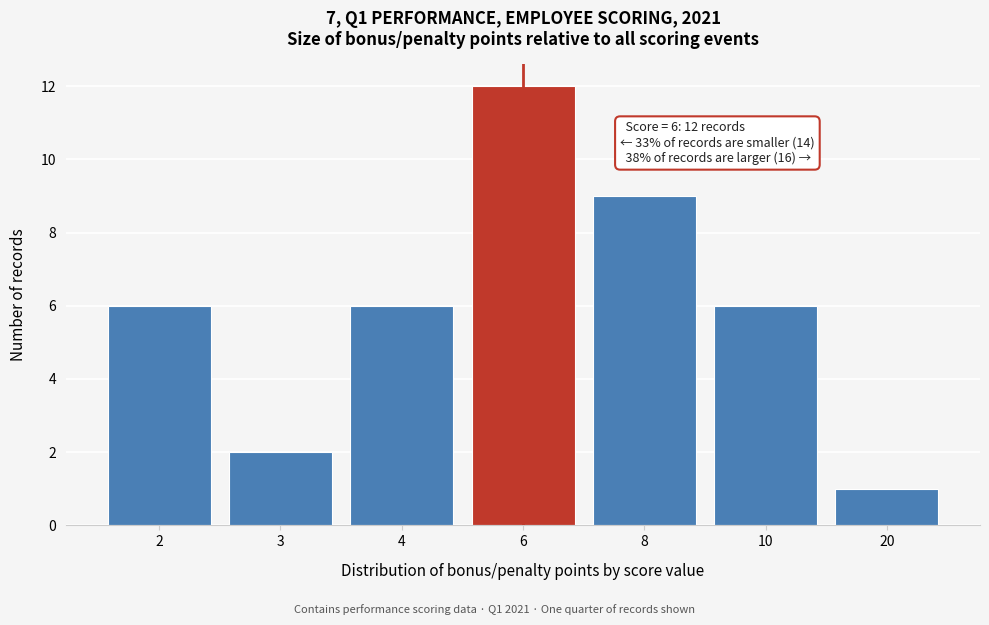

Reading right to left, extract all data points from this chart.

1	6	9	12	6	2	6